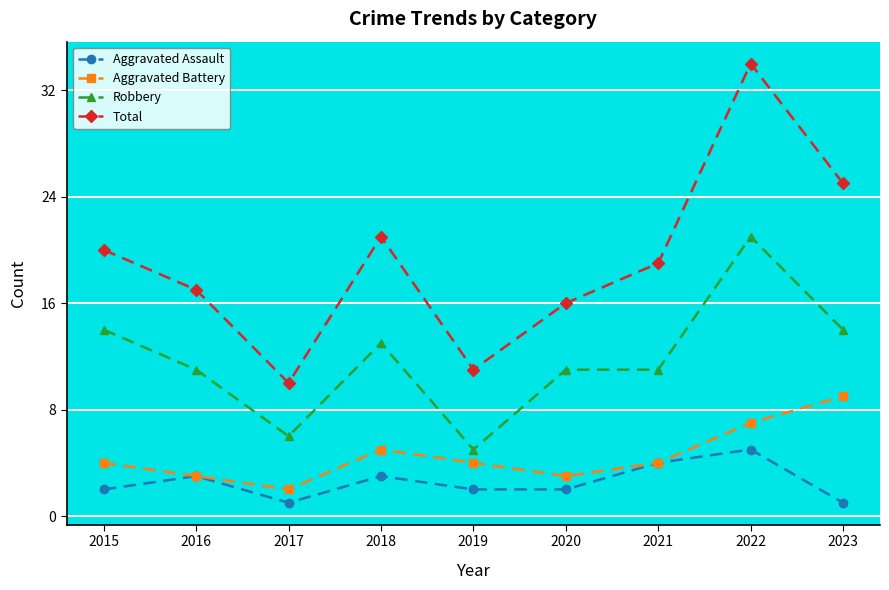

Does the chart have visible grid lines?

Yes